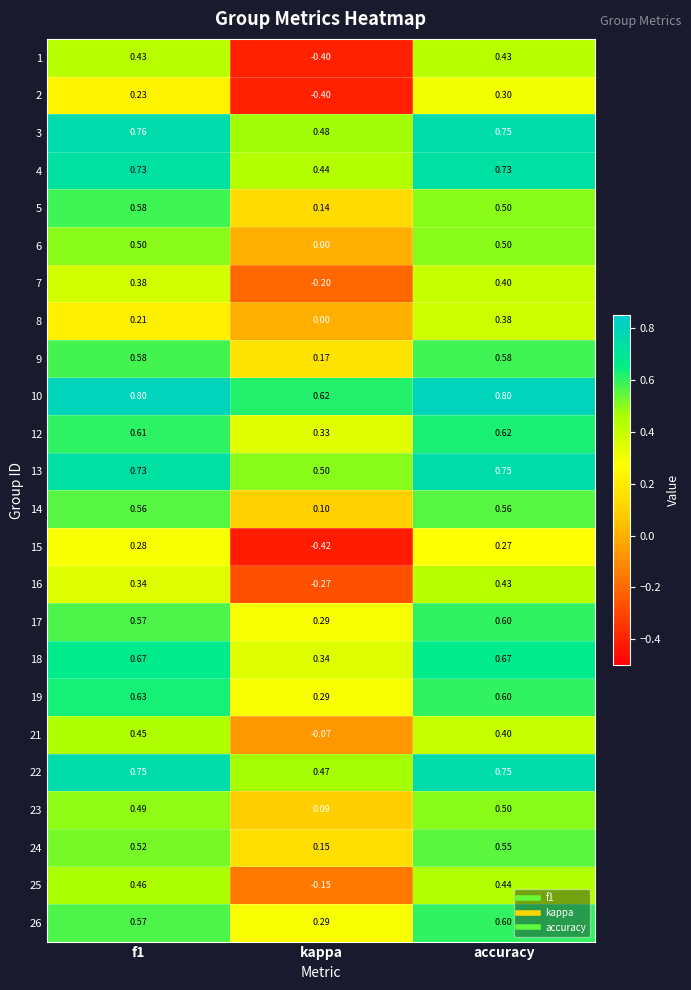

Is the value of 19 at accuracy greater than the value of 3 at kappa?

Yes